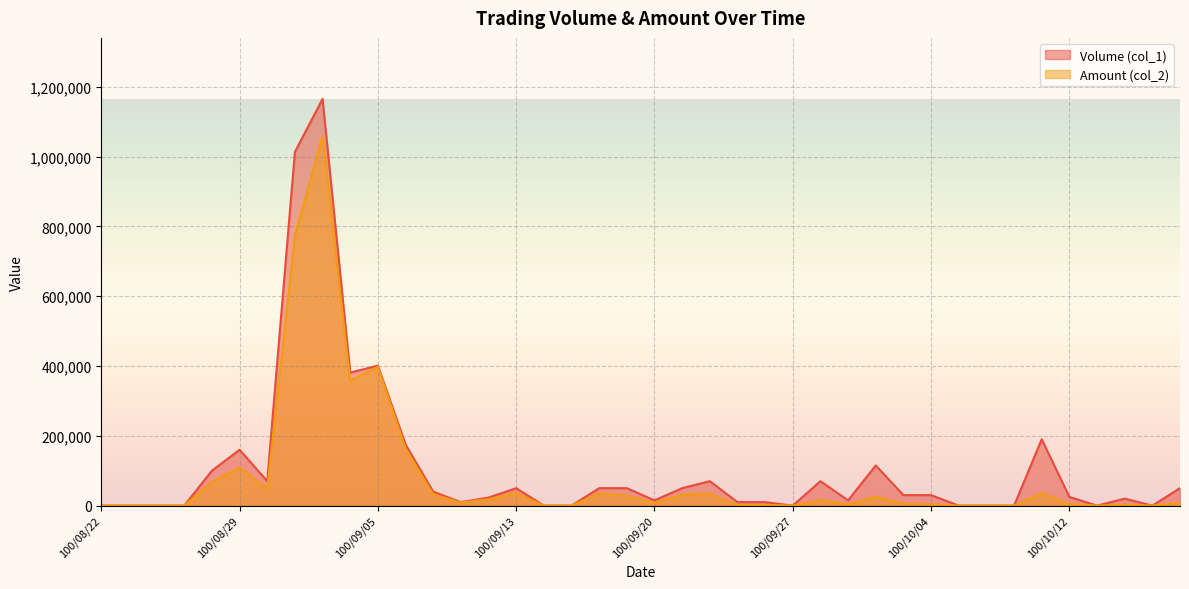

What is the label of the 29th point from the right?

100/09/06